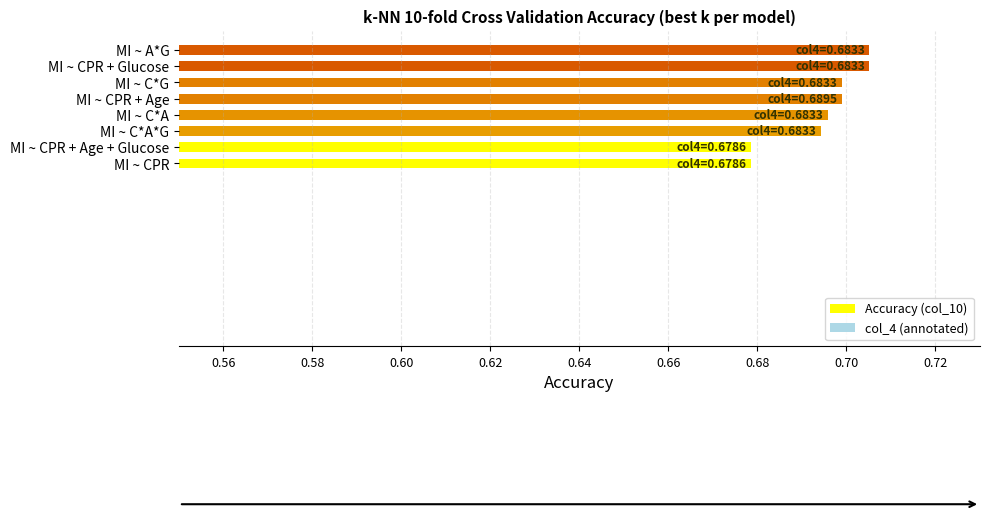

Which has a higher value, MI ~ CPR or MI ~ CPR + Age?

MI ~ CPR + Age